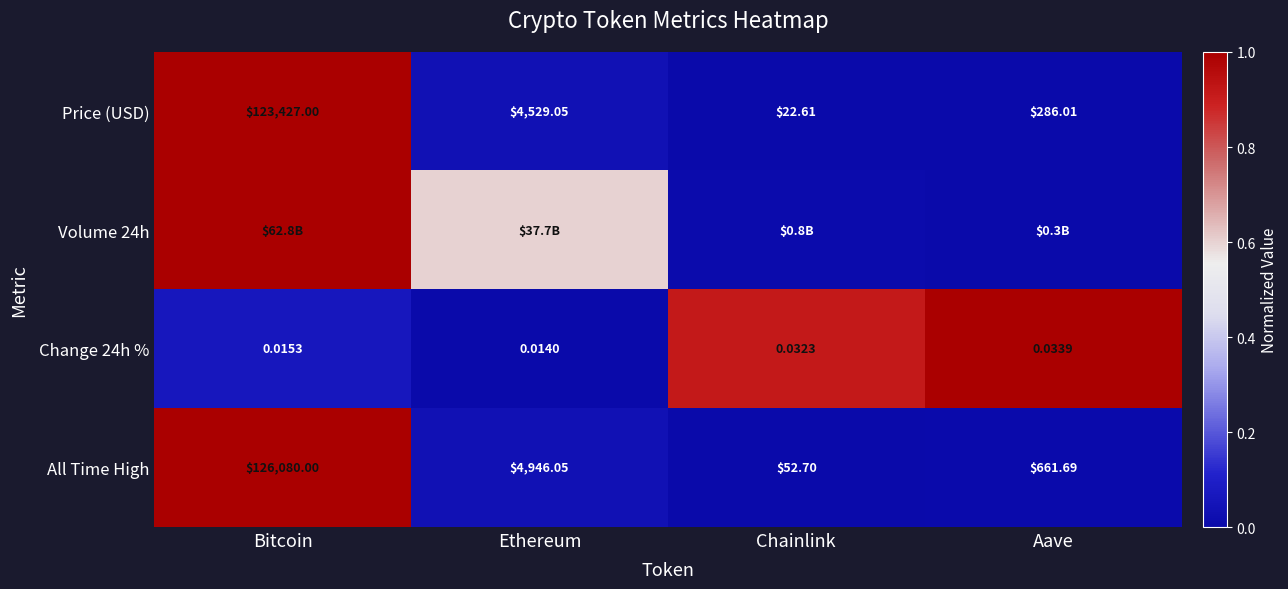

At how many categories does at least one series exceed 0?

4